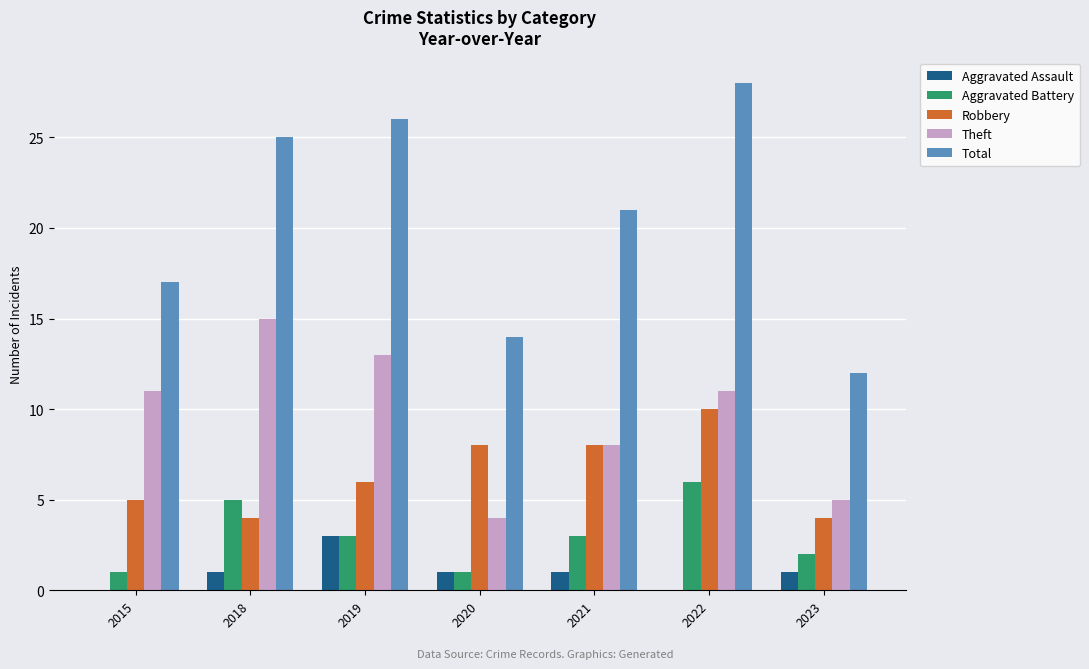

Which series has the largest total across all categories?

Total